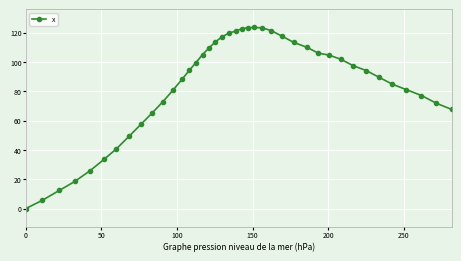

True or false: there are more than 0 points higher than both neighbors.

True